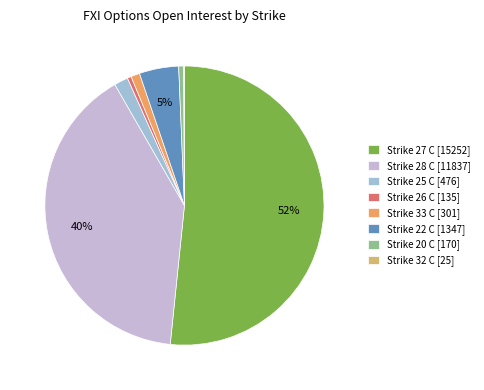

Combined, do Strike 26 C [135] and Strike 28 C [11837] account for over 50%?

No